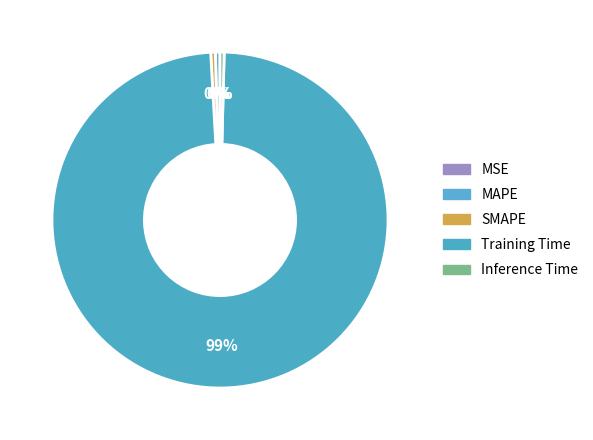

The MAPE slice represents 8% of the pie. True or false?

False